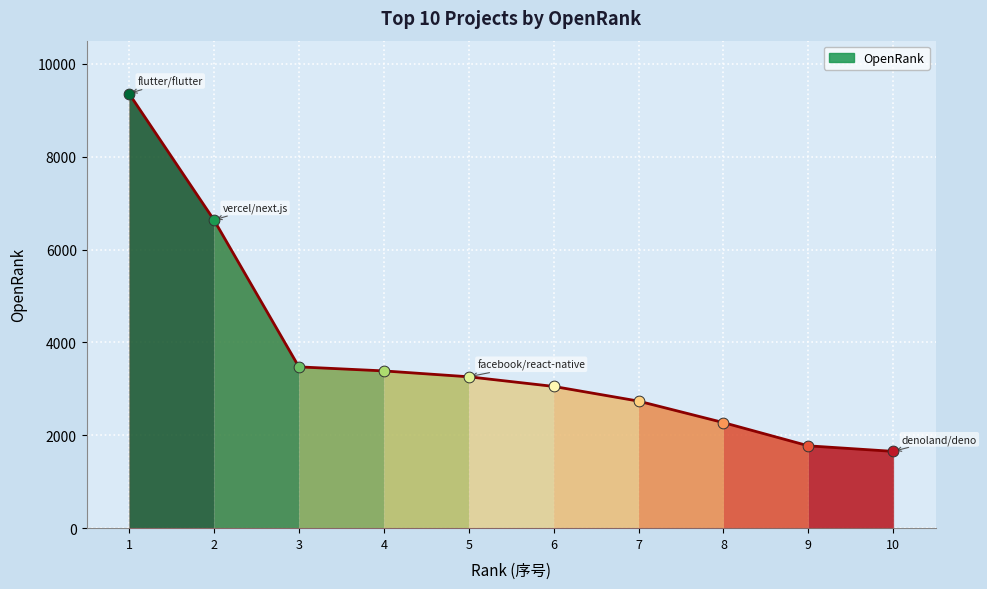

What is the change in value from 5 to 8?

-986.7